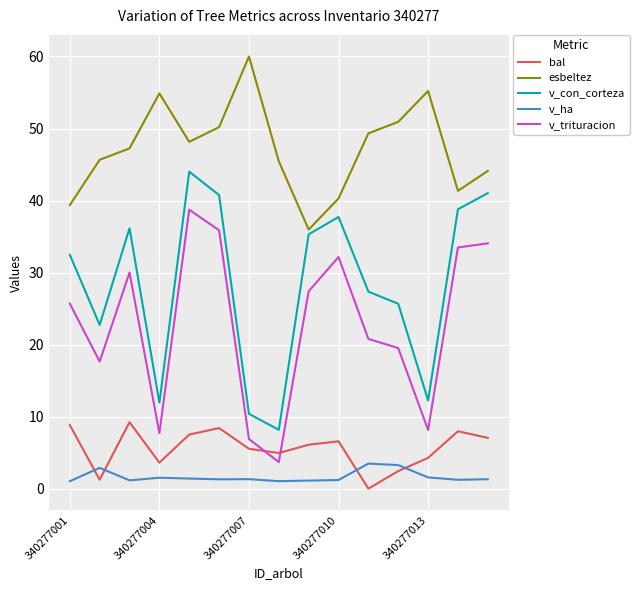

What is the maximum value shown in the chart?

60.0